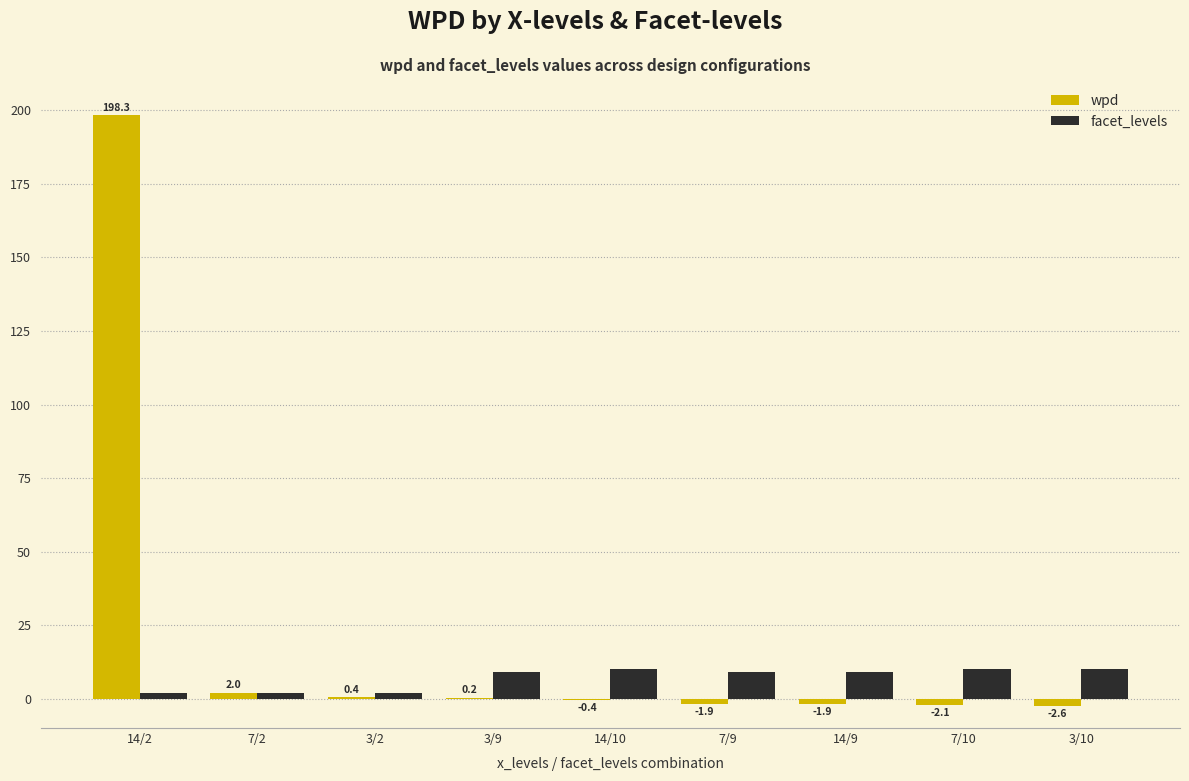

What is the average value of the facet_levels series?

7.0